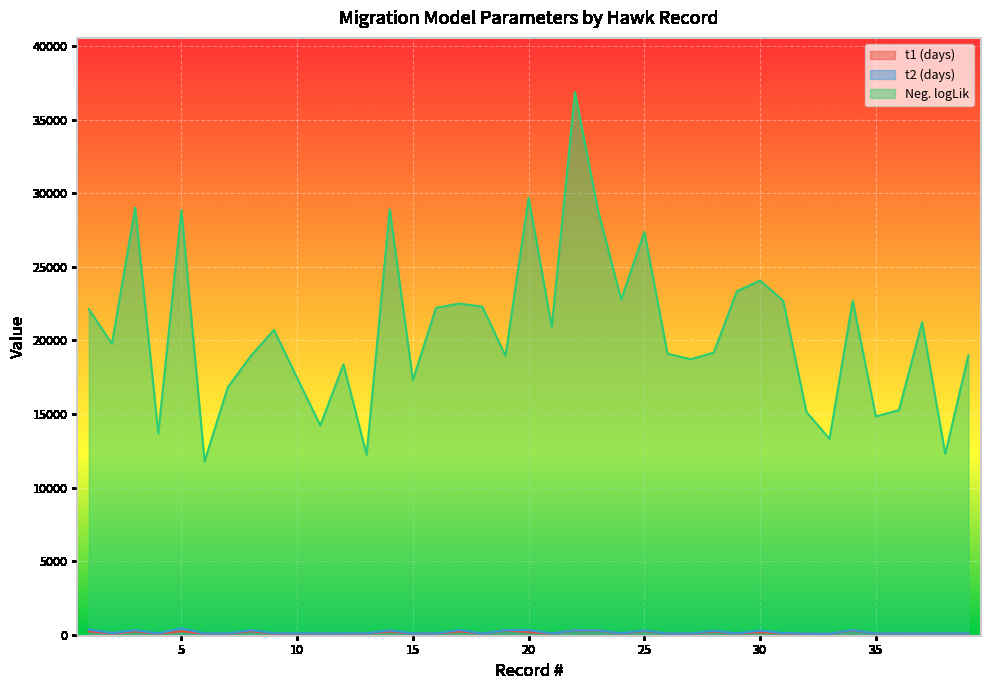

What is the difference between the highest and lowest values at 29?

23263.3